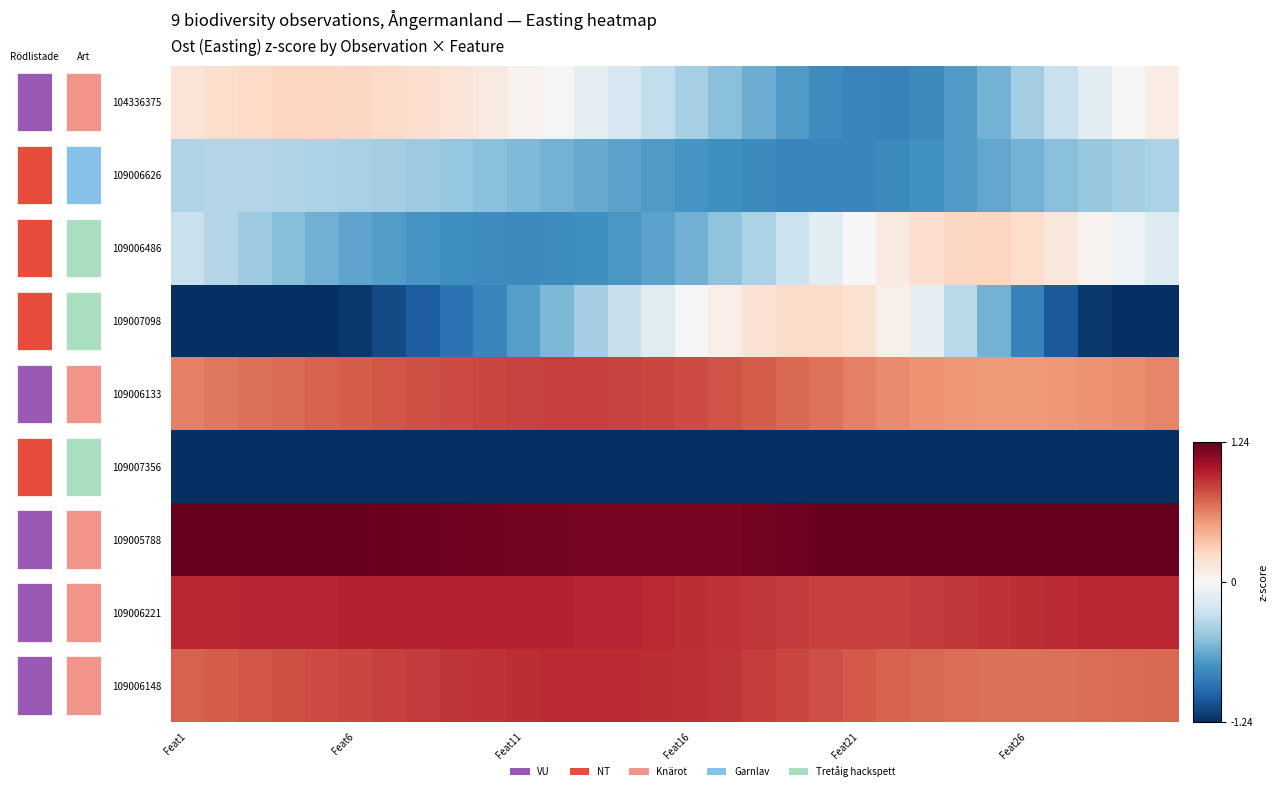

At which category is the sum across all series the highest?

14